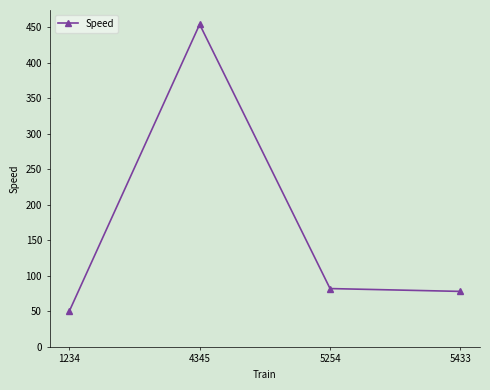

What value does the data have at 5433, to the nearest 50?

100